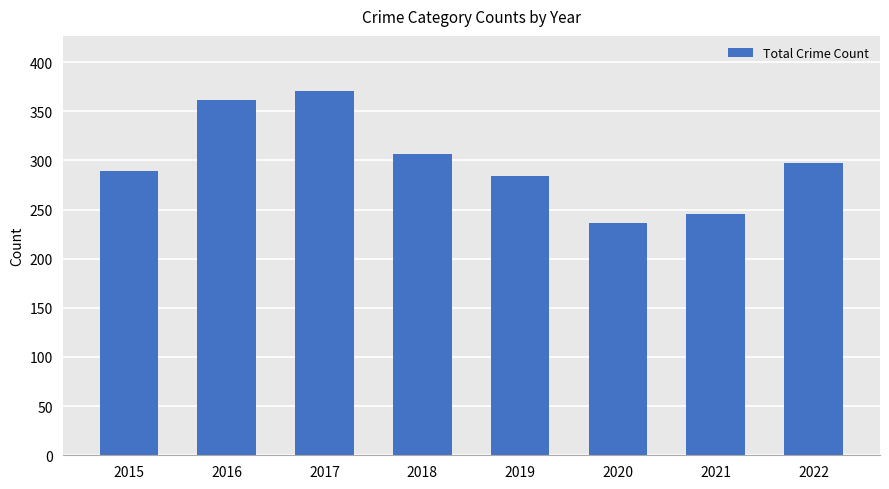

Reading left to right, list all the values displayed in this chart.

2015=289	2016=361	2017=371	2018=307	2019=284	2020=236	2021=245	2022=297